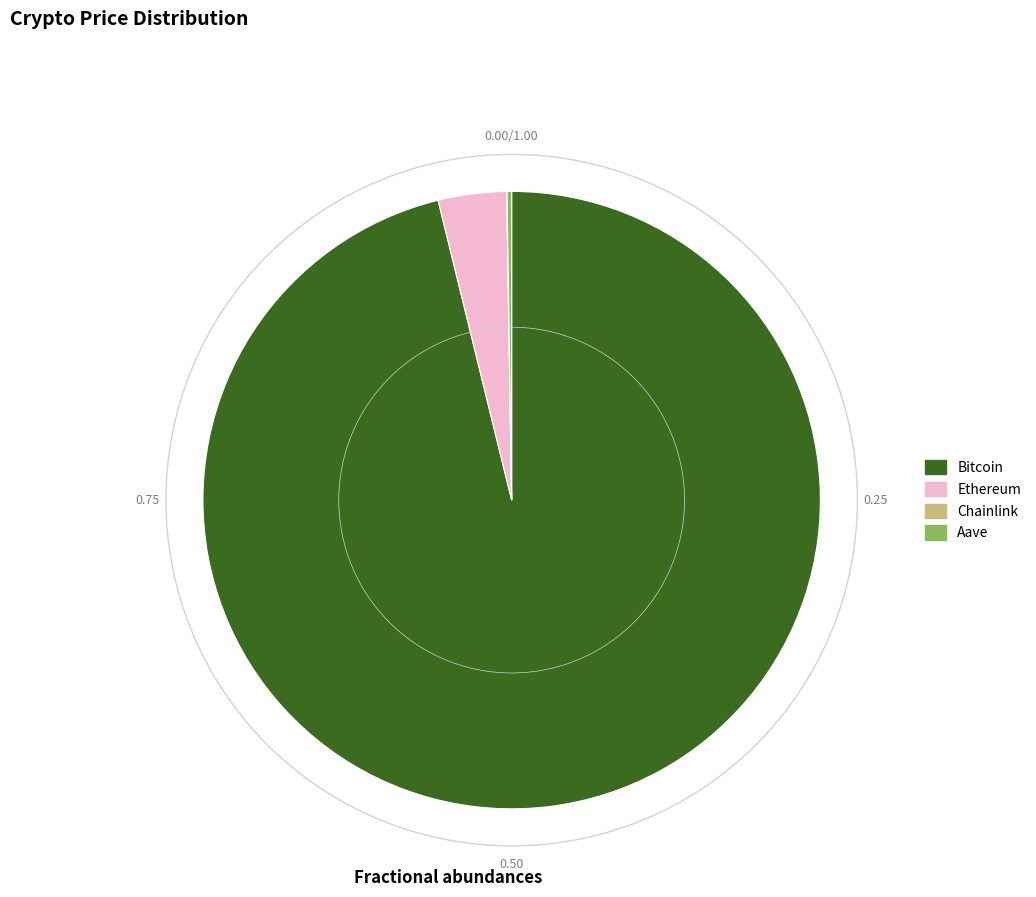

Does any single category account for the majority?

Yes